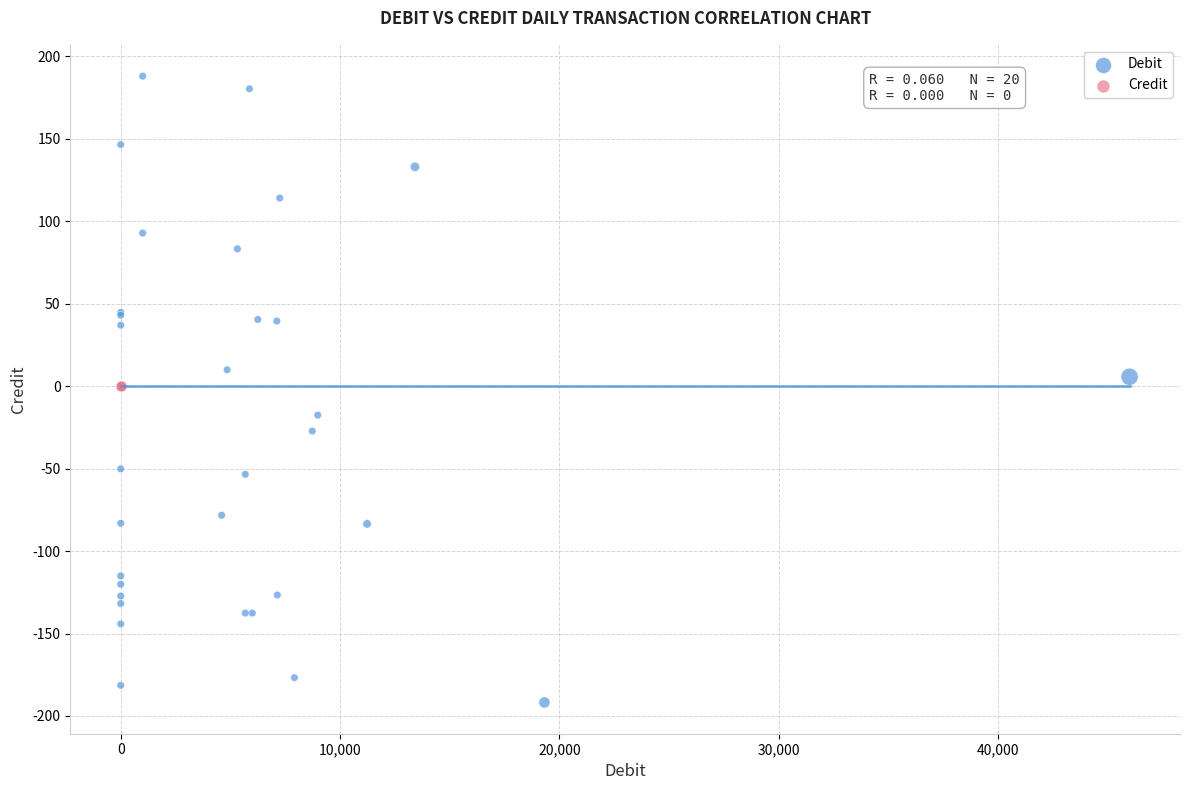

Which series contains the highest Y value?

Debit